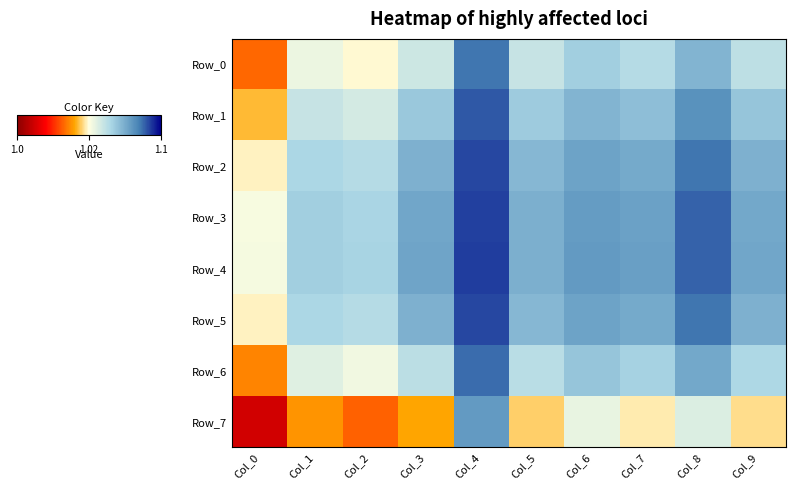

Which series has the largest total across all categories?

Row_4